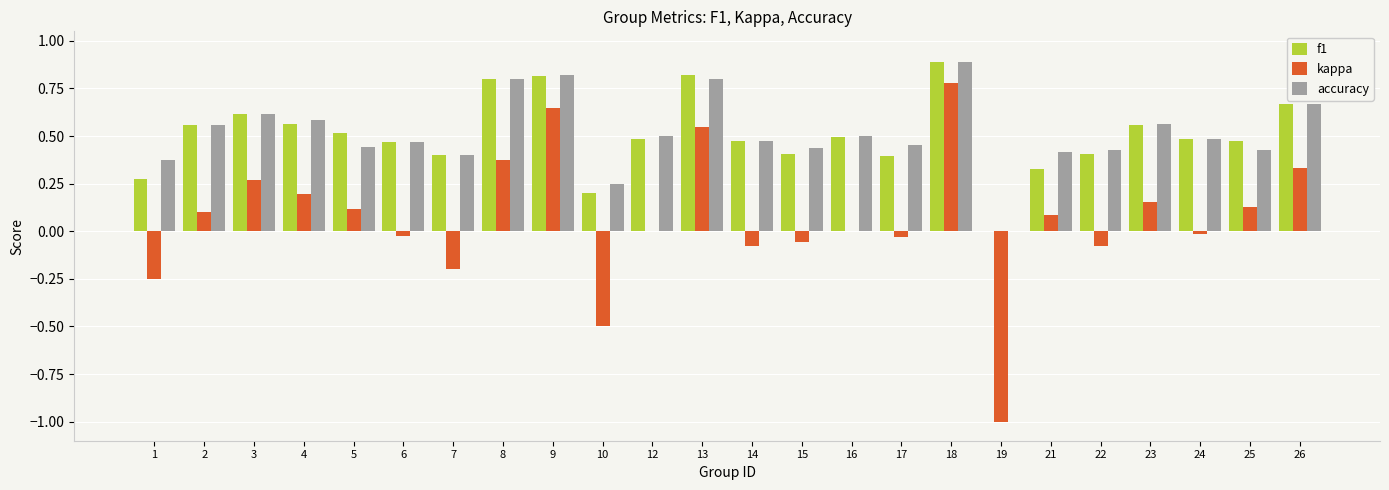

At which label is accuracy closest to 0?

19